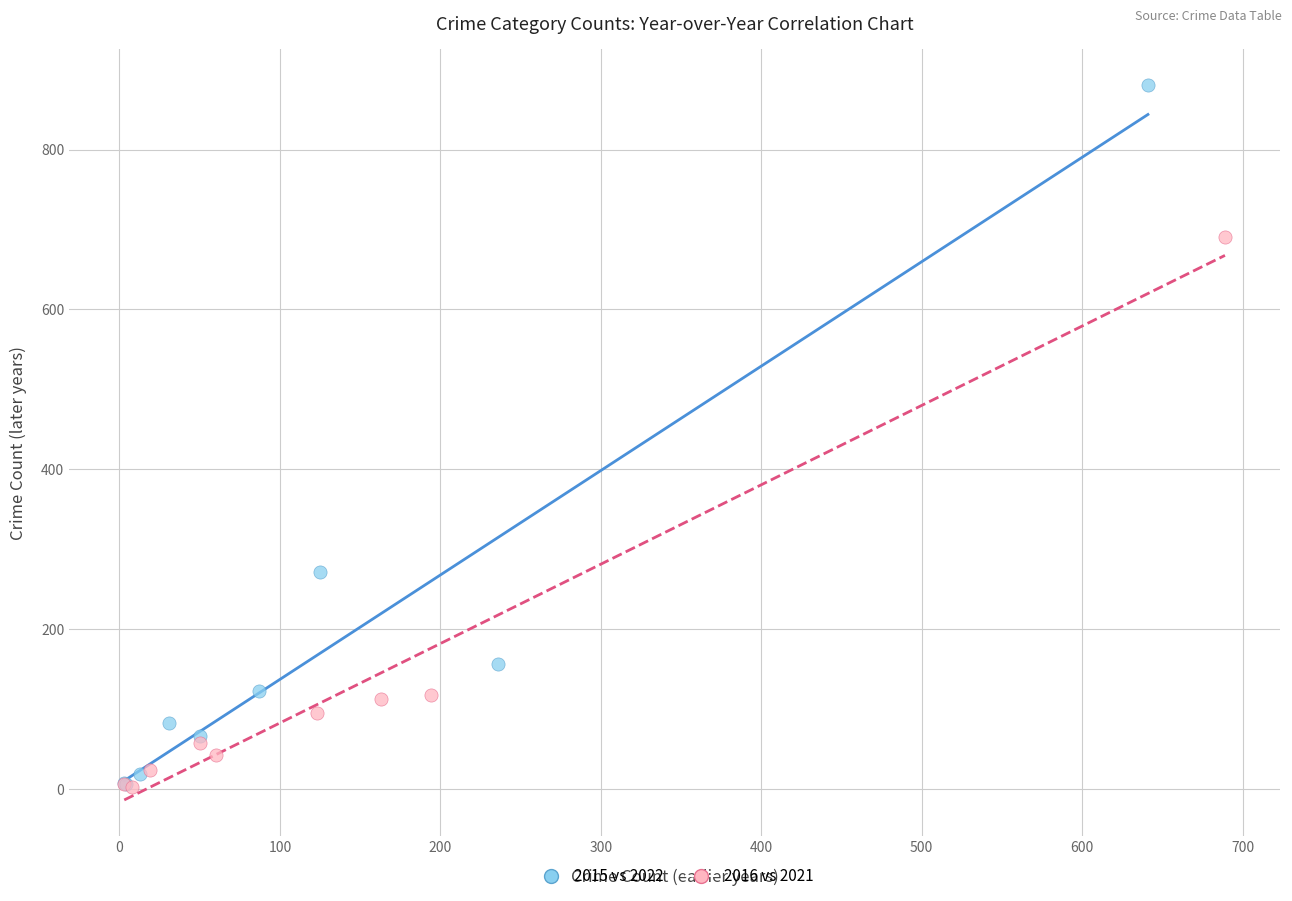

Which series contains the highest Y value?

2015 vs 2022